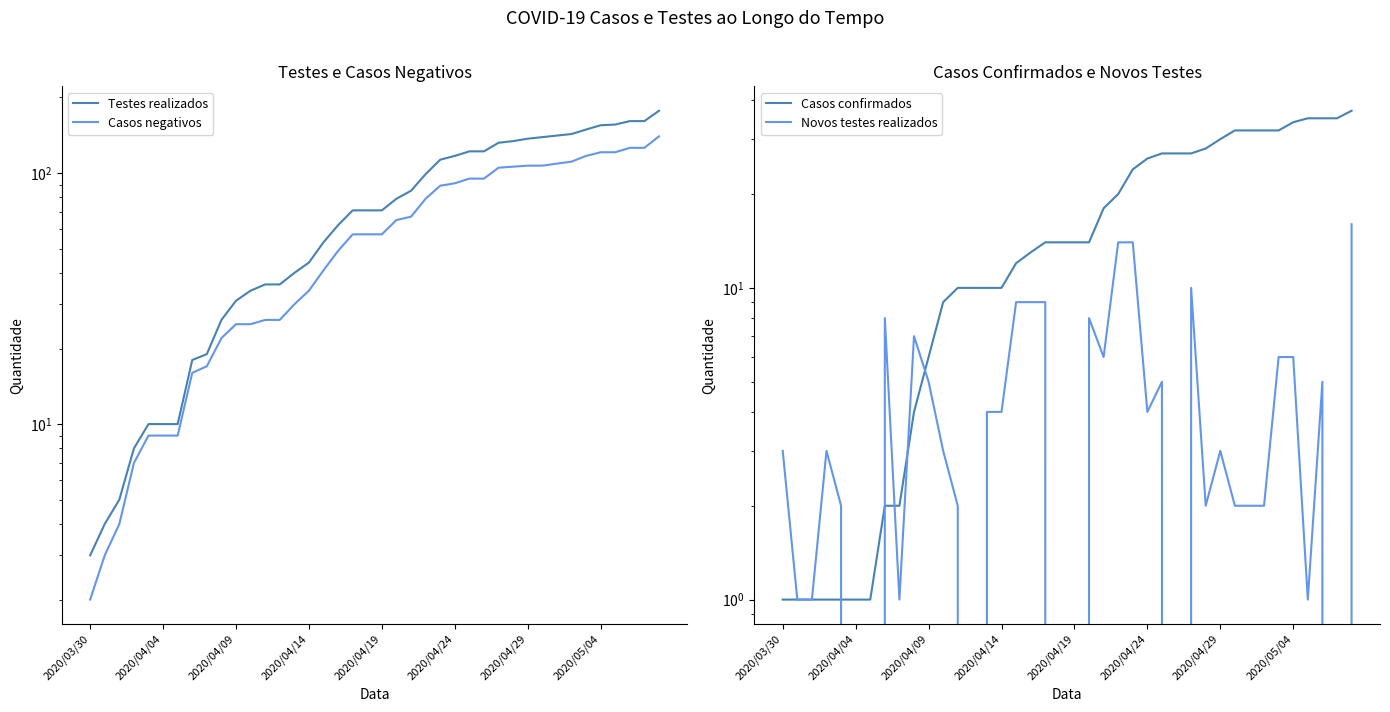

What is the sum of all Testes realizados values?

3184